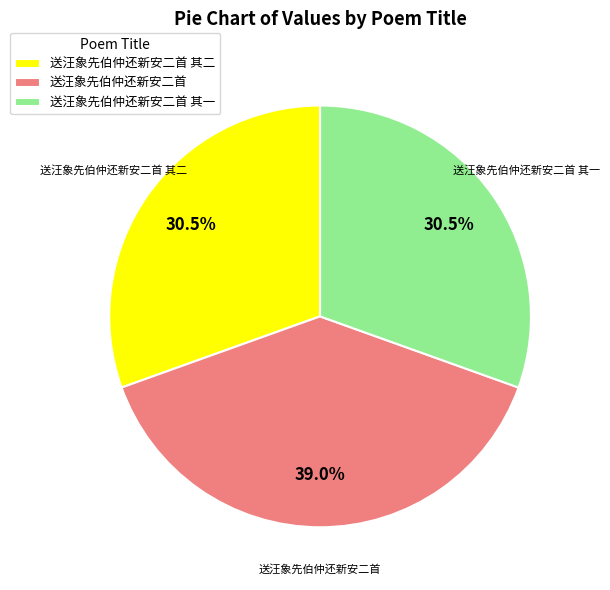

Do 送汪象先伯仲还新安二首 and 送汪象先伯仲还新安二首 其一 together represent more than half of the pie?

Yes